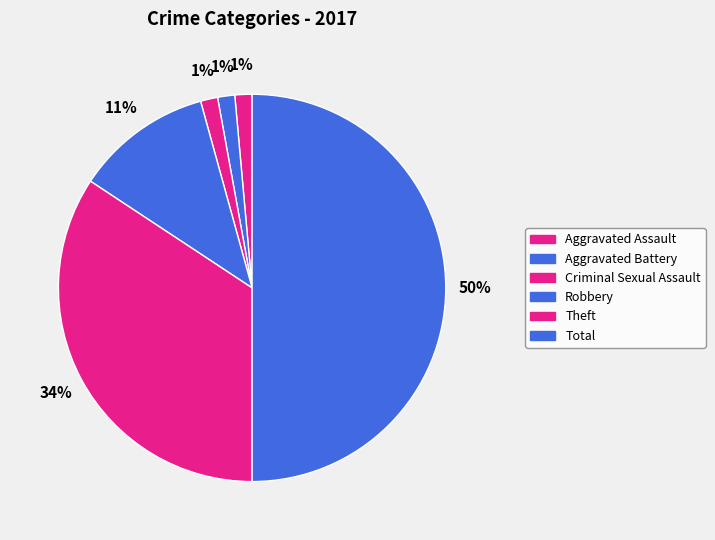

To the nearest percent, what is the combined percentage of Aggravated Assault and Theft?

36%